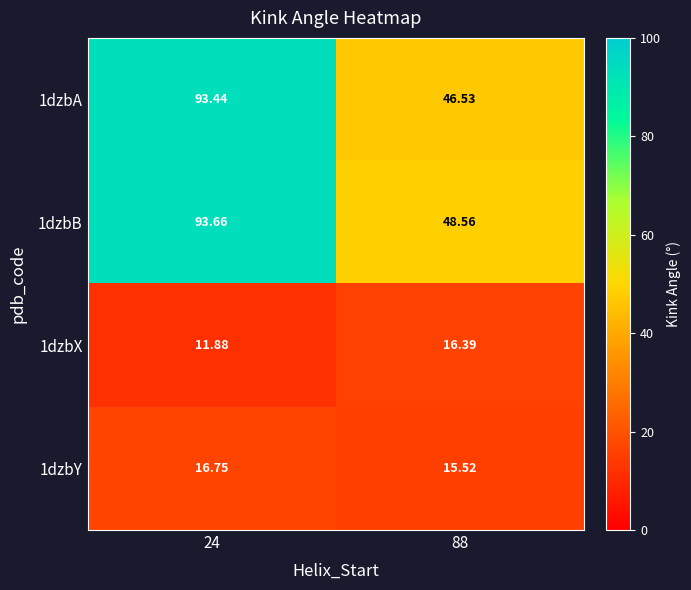

Is the value of 1dzbY at 24 greater than the value of 1dzbX at 24?

Yes